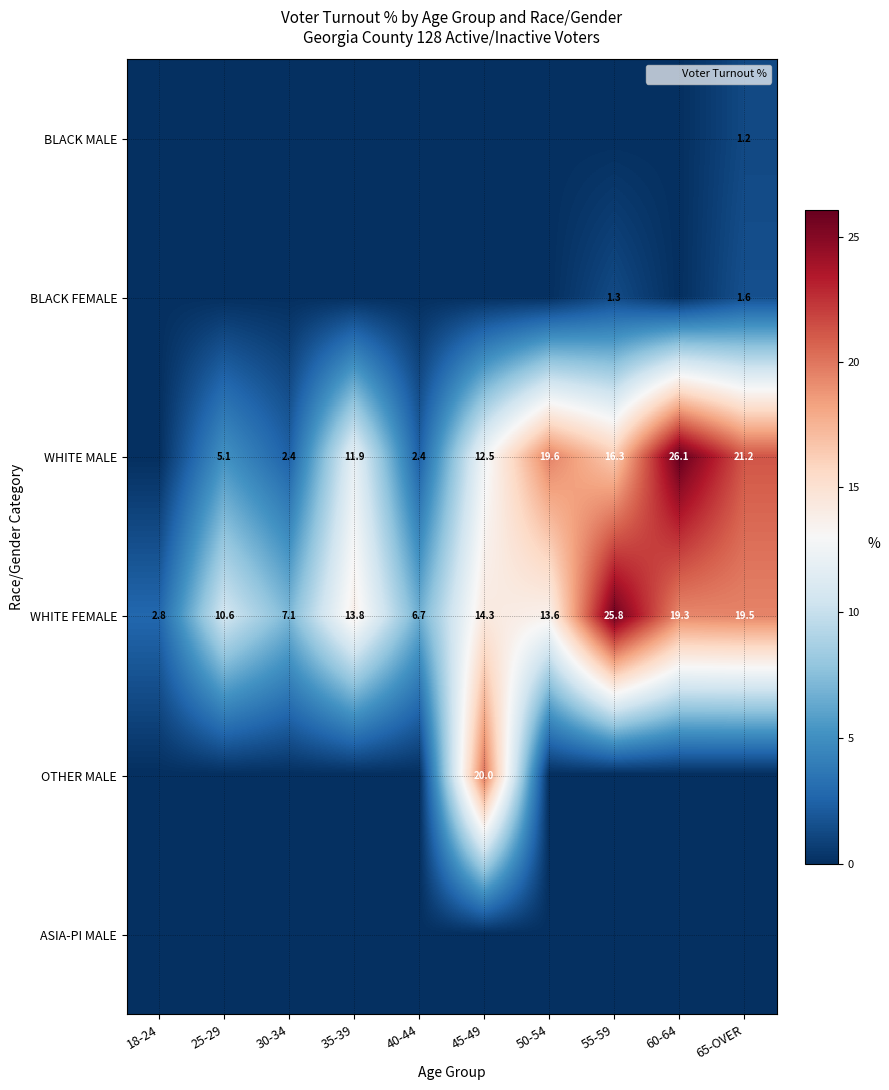

Which series changed the most between 55-59 and 60-64?

WHITE MALE